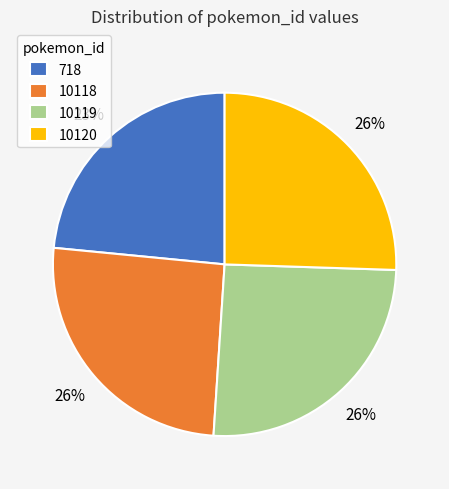

Is there a majority slice in this chart?

No